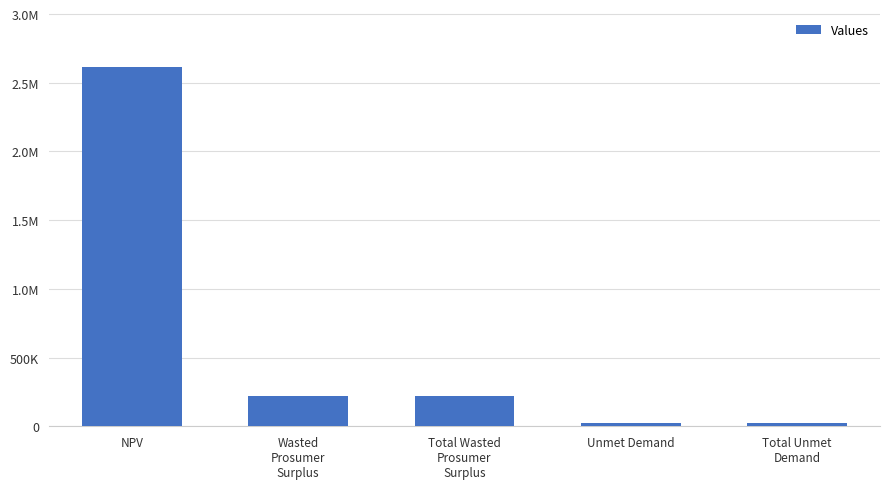

Rank the categories by value from highest to lowest.

NPV, Wasted
Prosumer
Surplus, Total Wasted
Prosumer
Surplus, Unmet Demand, Total Unmet
Demand